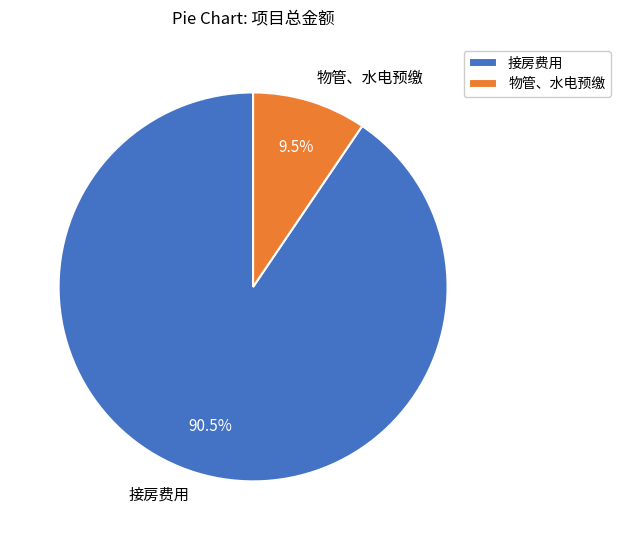

Count the number of slices in the pie.

2